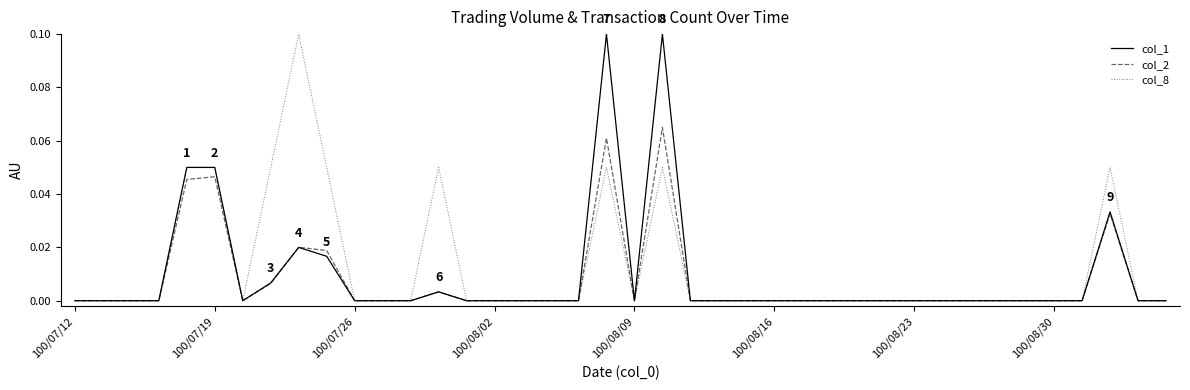

Which series has the largest total across all categories?

col_8